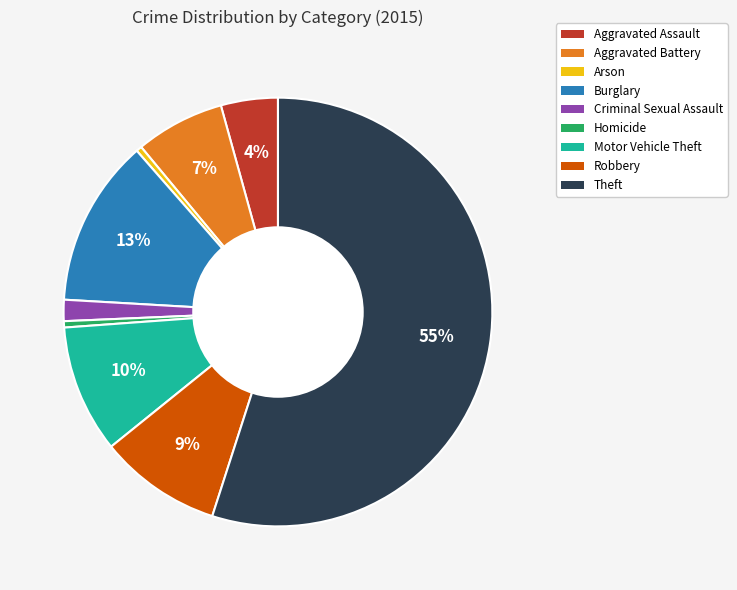

Between Criminal Sexual Assault and Motor Vehicle Theft, which is larger?

Motor Vehicle Theft